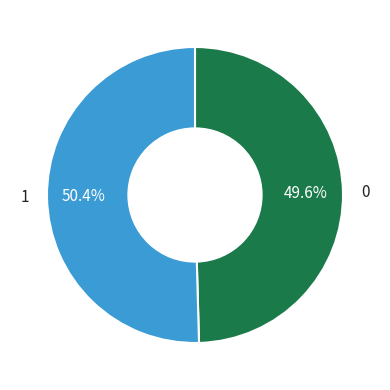

How many segments does this pie chart have?

2